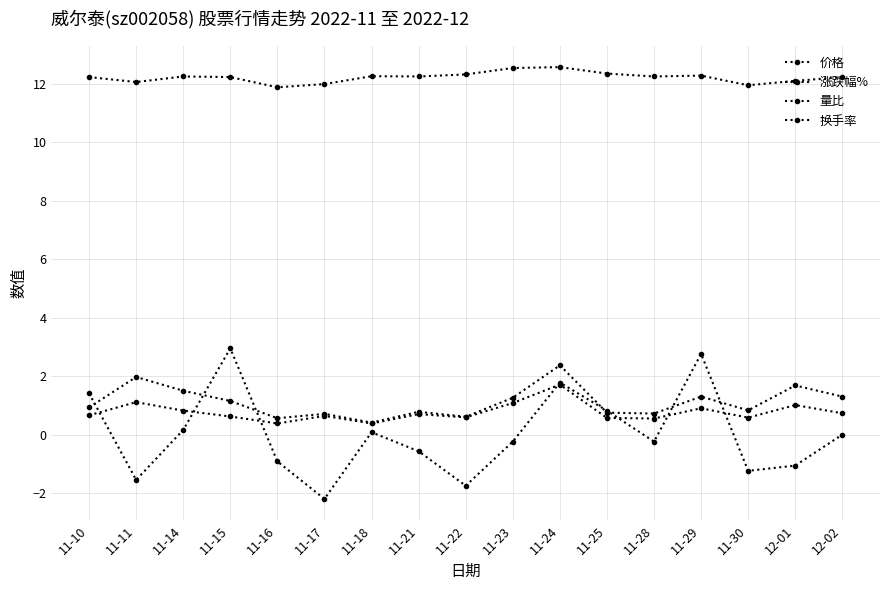

How many categories are shown in the chart?

17